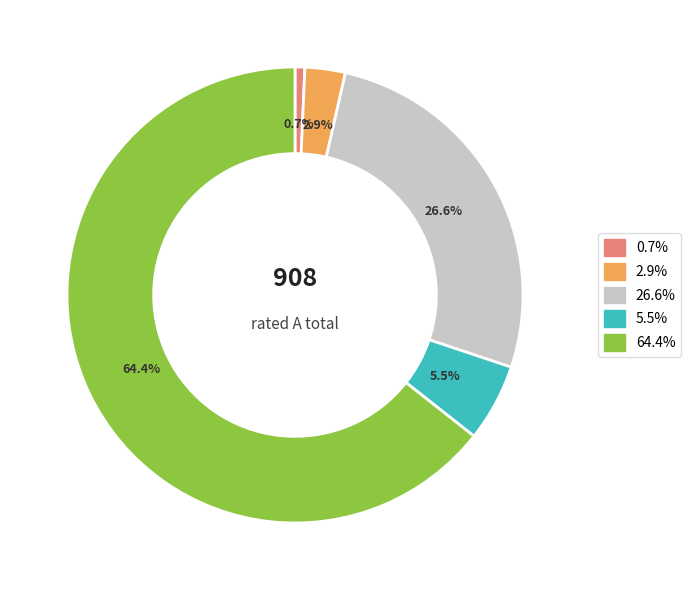

How many segments does this pie chart have?

5